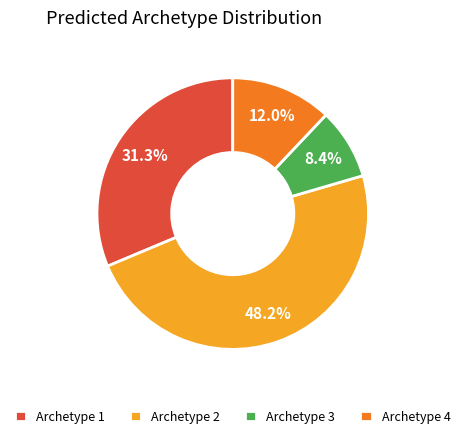

Count the number of slices in the pie.

4